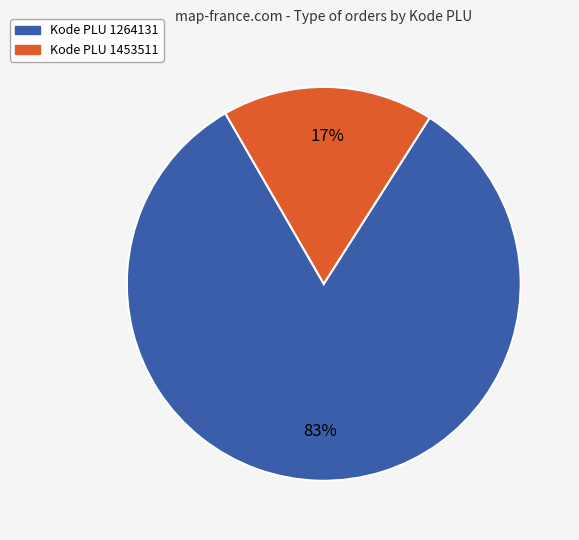

Which category has the biggest portion of the pie?

Kode PLU 1264131